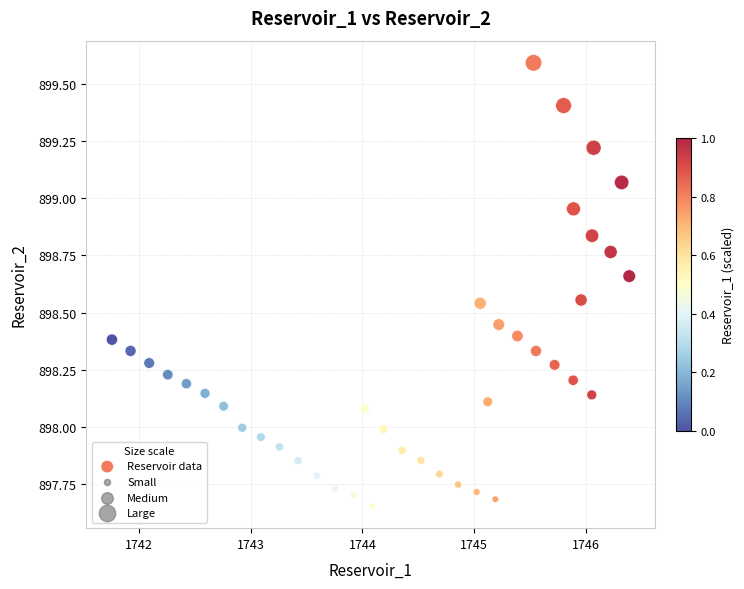

What is the range of Y values (max minus min)?

1.9